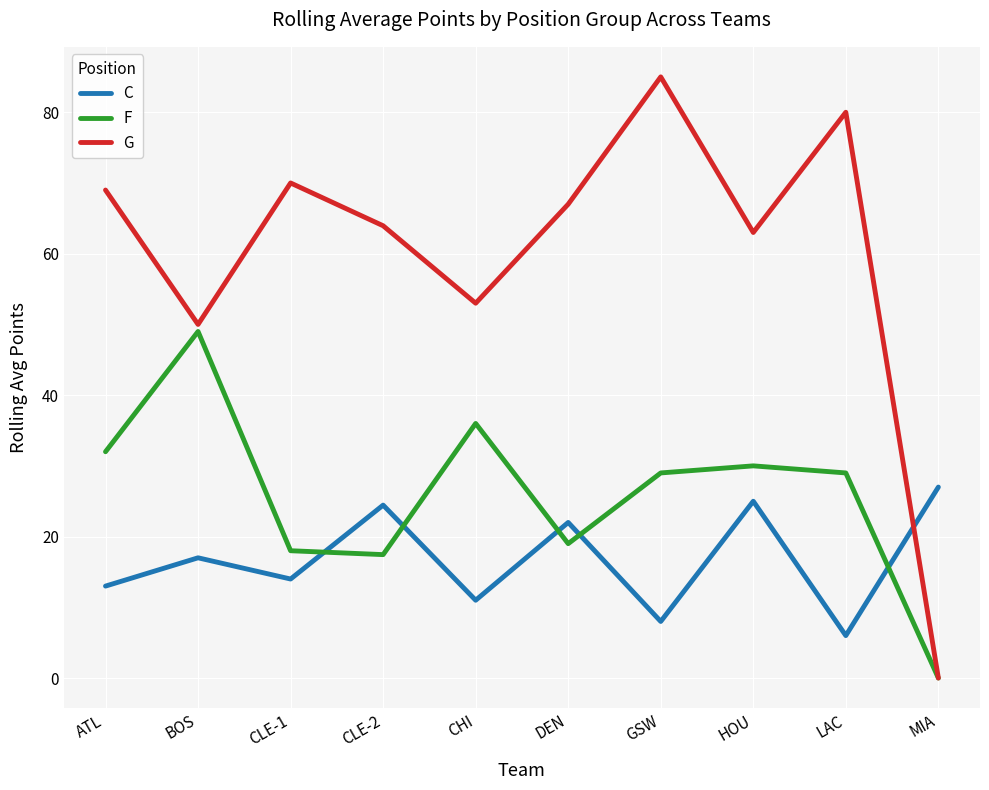

The value of F at BOS is 49.0. True or false?

True